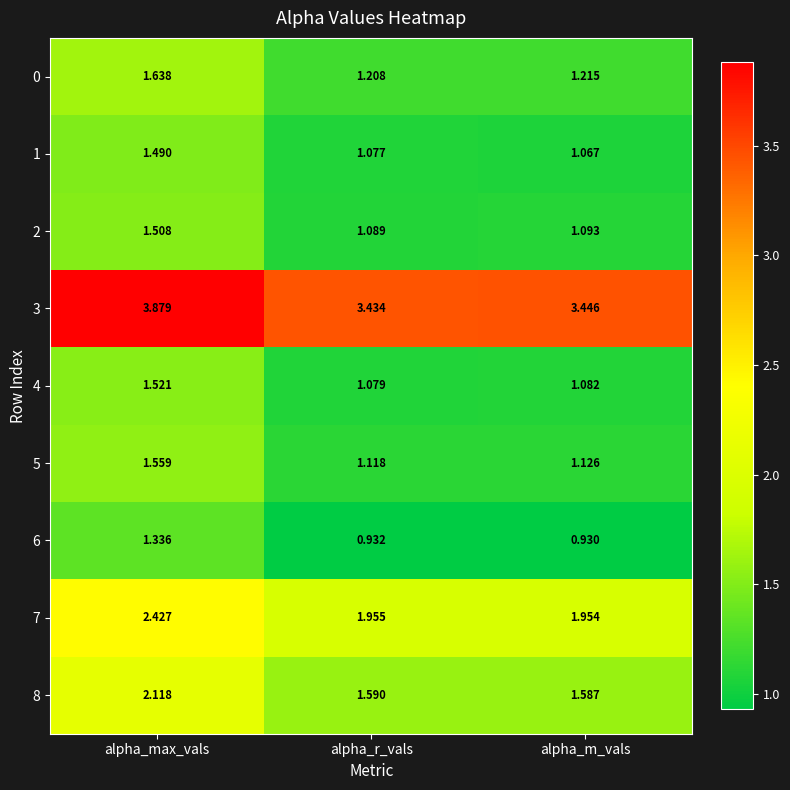

Between alpha_max_vals and alpha_r_vals, which series saw the biggest shift?

8